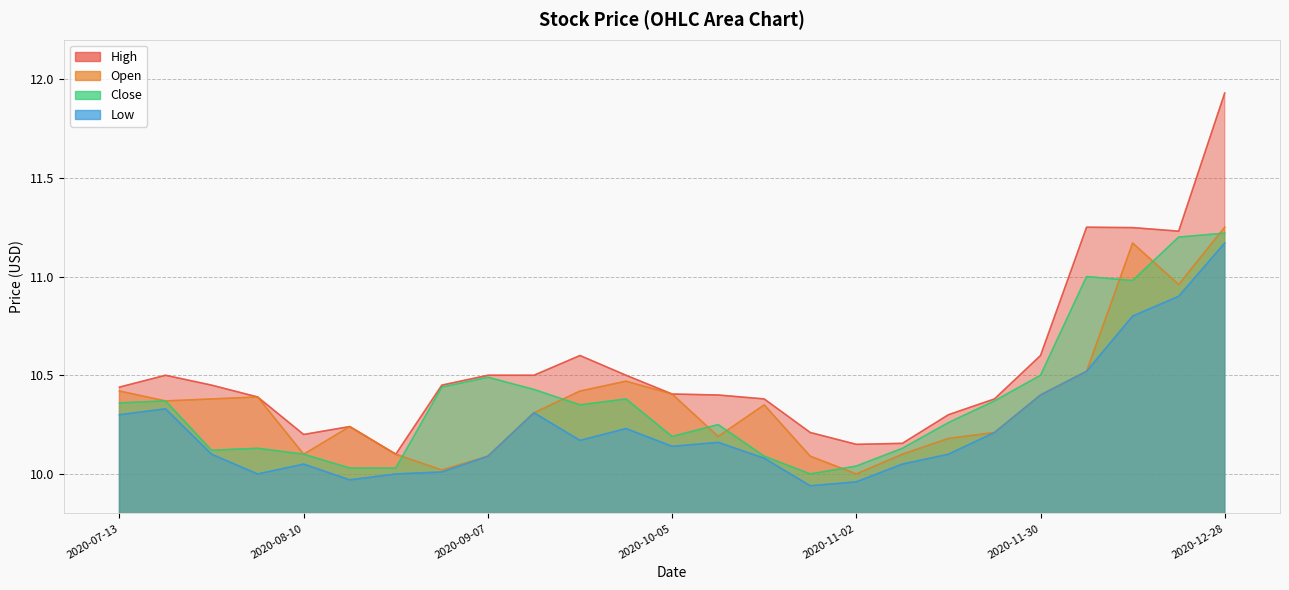

Reading left to right, what are all the values shown in this chart?

High: 10.4	10.5	10.4	10.4	10.2	10.2	10.1	10.4	10.5	10.5	10.6	10.5	10.4	10.4	10.4	10.2	10.2	10.2	10.3	10.4	10.6	11.2	11.2	11.2	11.9
Open: 10.4	10.4	10.4	10.4	10.1	10.2	10.1	10.0	10.1	10.3	10.4	10.5	10.4	10.2	10.3	10.1	10.0	10.1	10.2	10.2	10.4	10.5	11.2	11.0	11.2
Close: 10.4	10.4	10.1	10.1	10.1	10.0	10.0	10.4	10.5	10.4	10.3	10.4	10.2	10.2	10.1	10.0	10.0	10.1	10.3	10.4	10.5	11.0	11.0	11.2	11.2
Low: 10.3	10.3	10.1	10.0	10.1	10.0	10.0	10.0	10.1	10.3	10.2	10.2	10.1	10.2	10.1	9.9	10.0	10.1	10.1	10.2	10.4	10.5	10.8	10.9	11.2